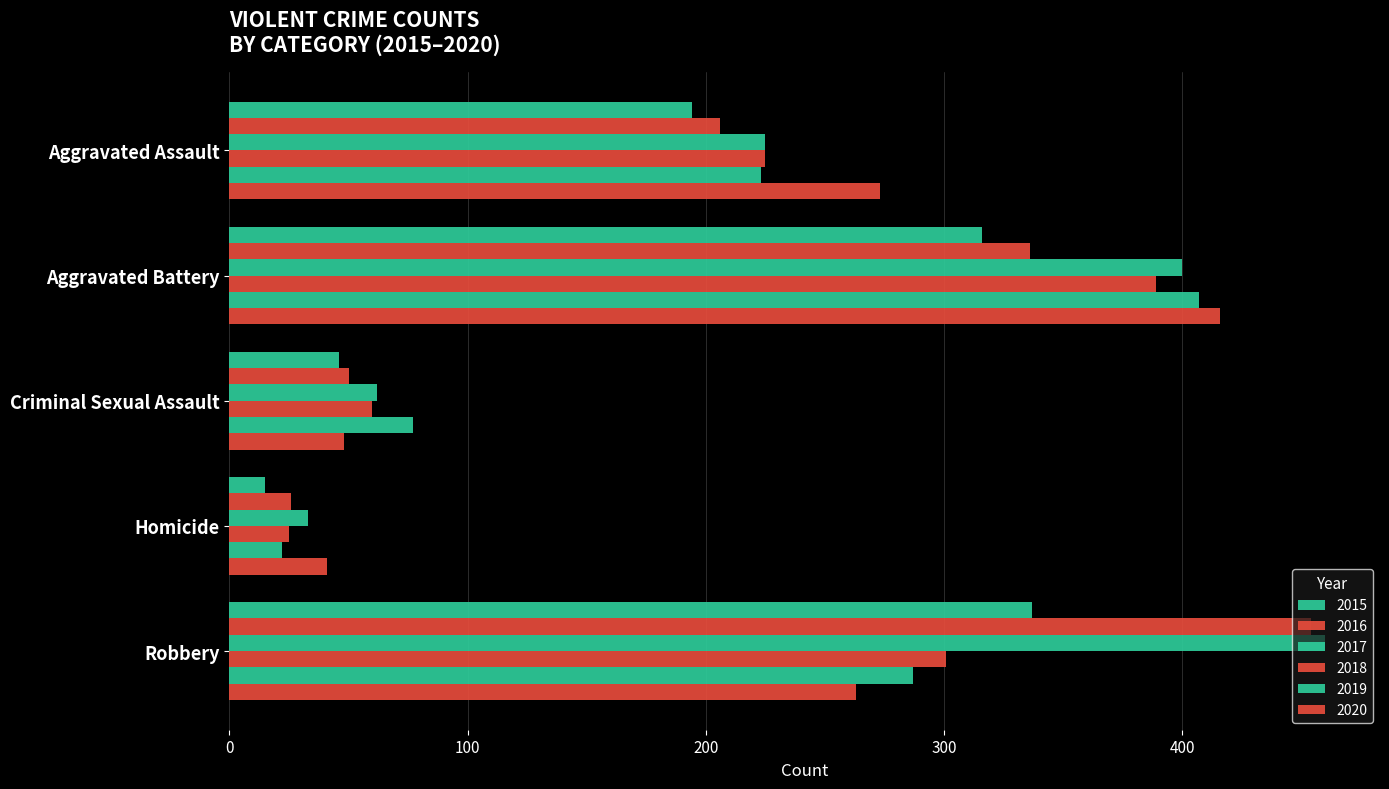

How many distinct data groups are displayed?

6